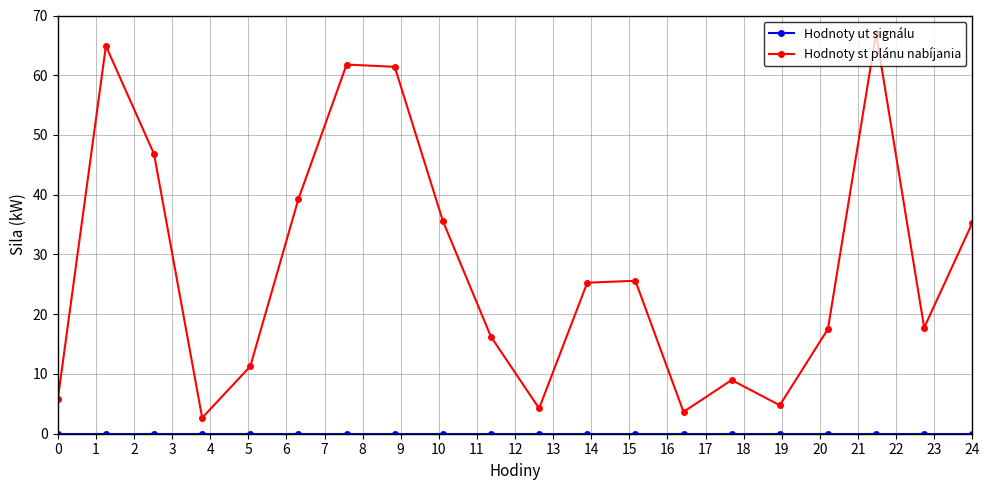

What is the maximum value shown in the chart?

67.0